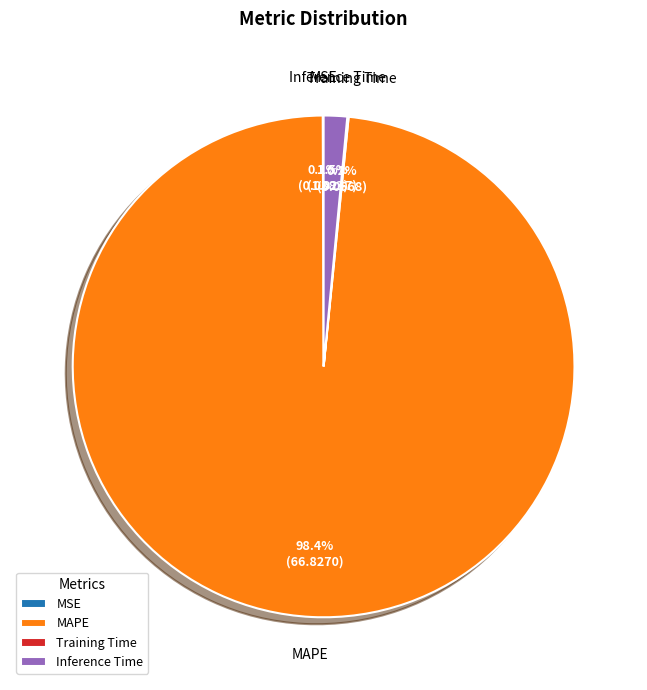

Which slice represents more than half of the pie?

MAPE